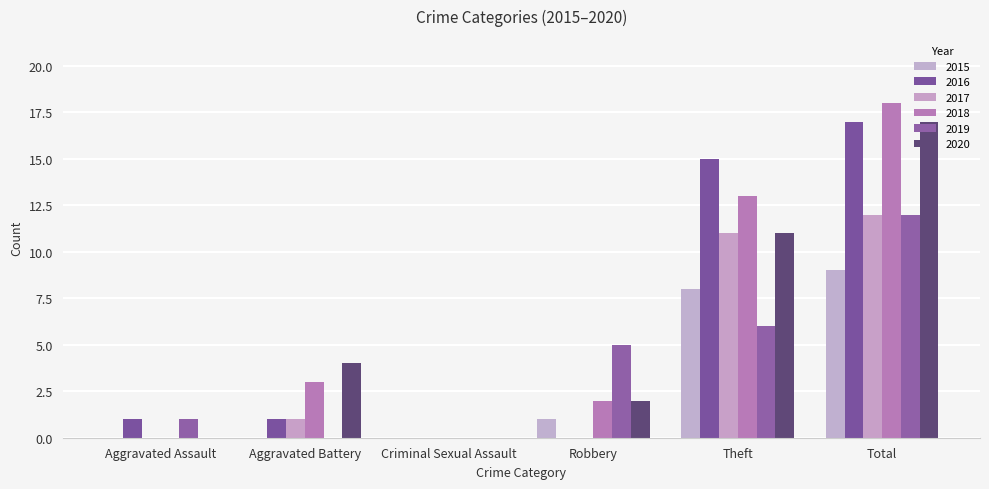

Between Total and Aggravated Battery, which is larger?

Total